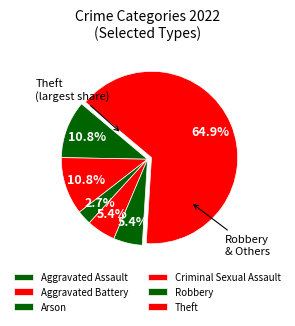

Is there a majority slice in this chart?

Yes